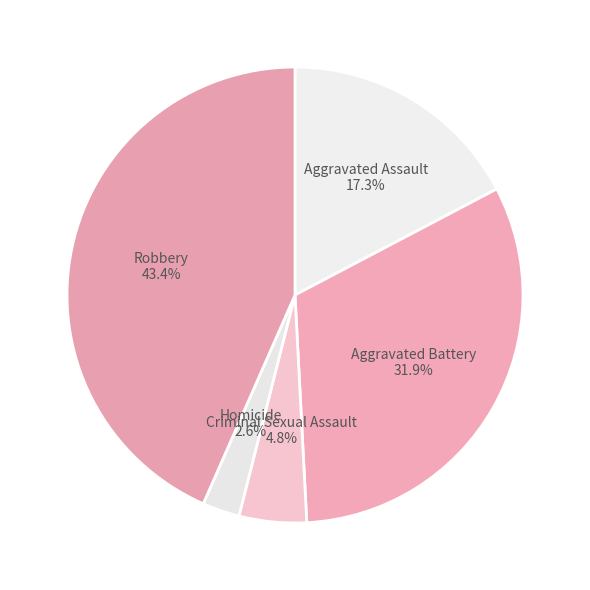

Rank the categories by value from lowest to highest.

Homicide, Criminal Sexual Assault, Aggravated Assault, Aggravated Battery, Robbery